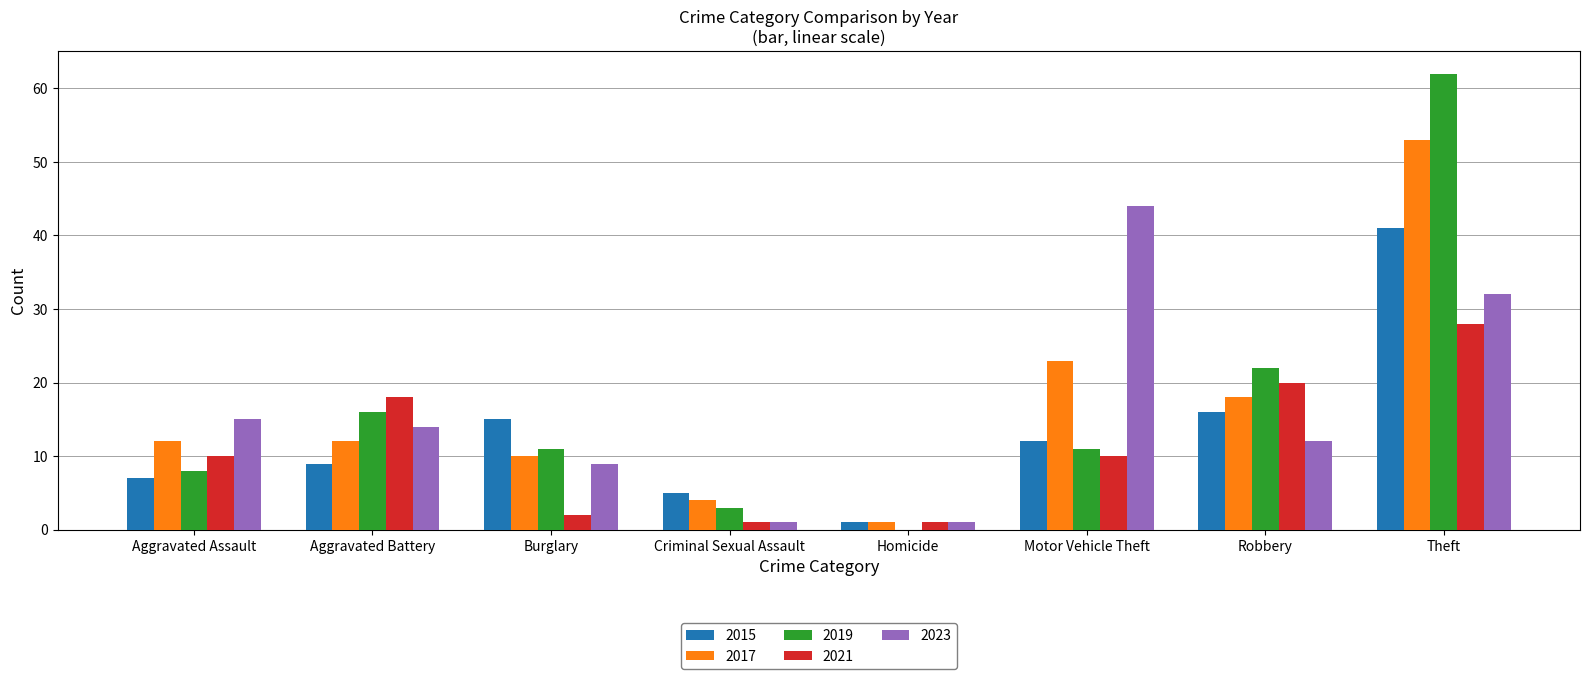

How many distinct data groups are displayed?

5